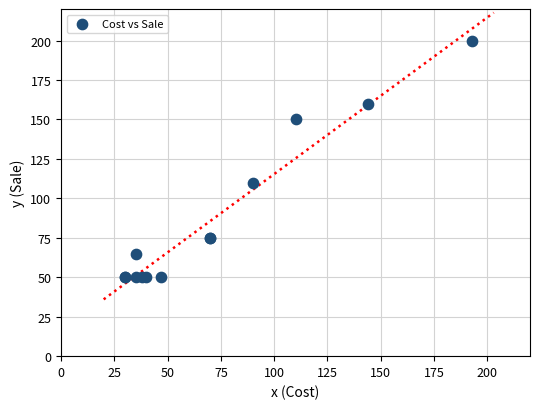

What Y value in the scatter plot is closest to 125?

110